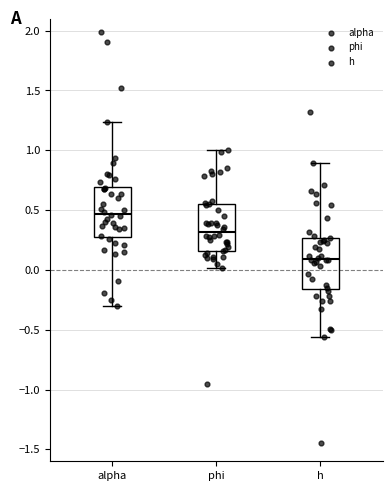

Reading left to right, transcribe this box plot: for each box, give where its median line is, the range the box spans, and where its two whiskers end, as read against the y-axis. The values are not printed on the chart, so give them approximately, as read against the axis.

alpha: median 0.45, box 0.30 to 0.70, whiskers -0.30 to 1.25
phi: median 0.30, box 0.15 to 0.55, whiskers 0.00 to 1.00
h: median 0.10, box -0.15 to 0.25, whiskers -0.55 to 0.90